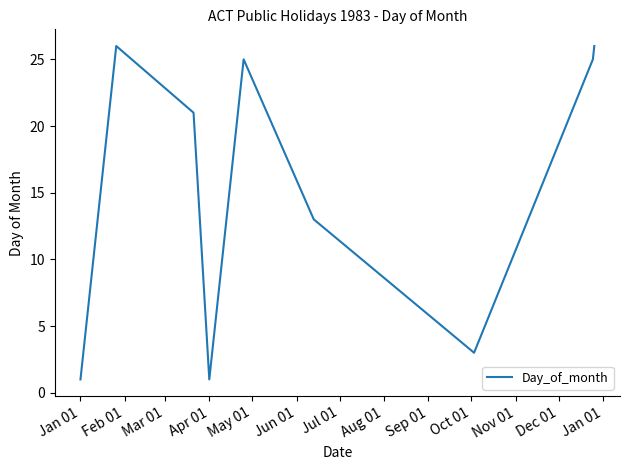

What is the sum of all values?

141